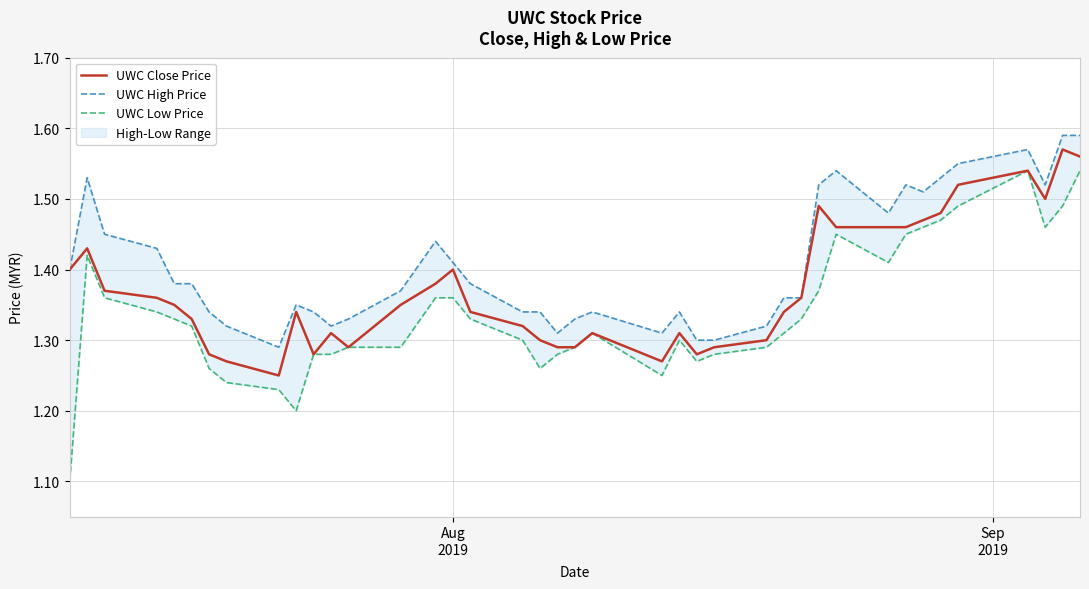

Which series has the largest total across all categories?

UWC High Price